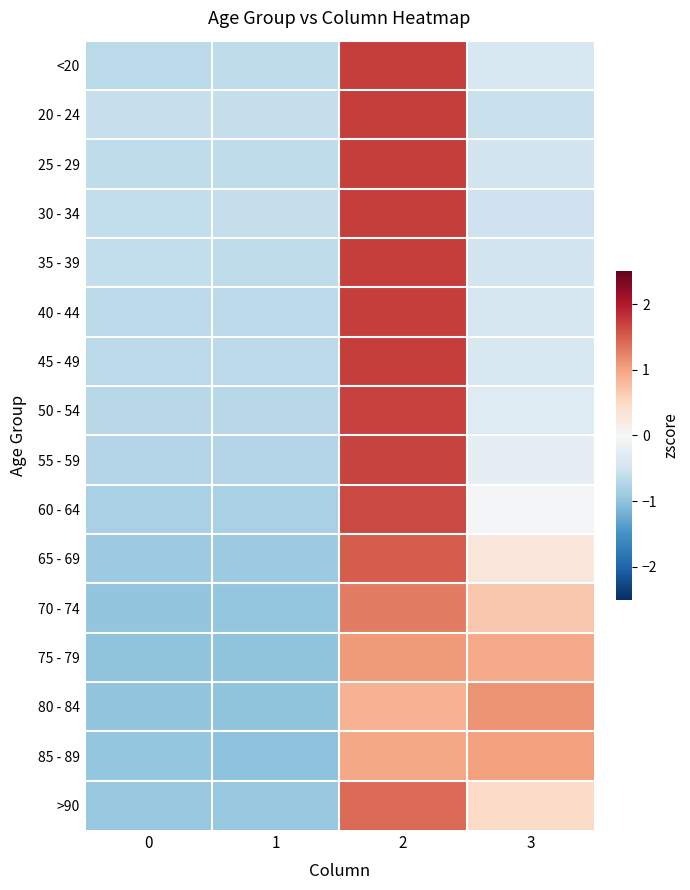

What is the difference between the highest and lowest values at 1?

0.4